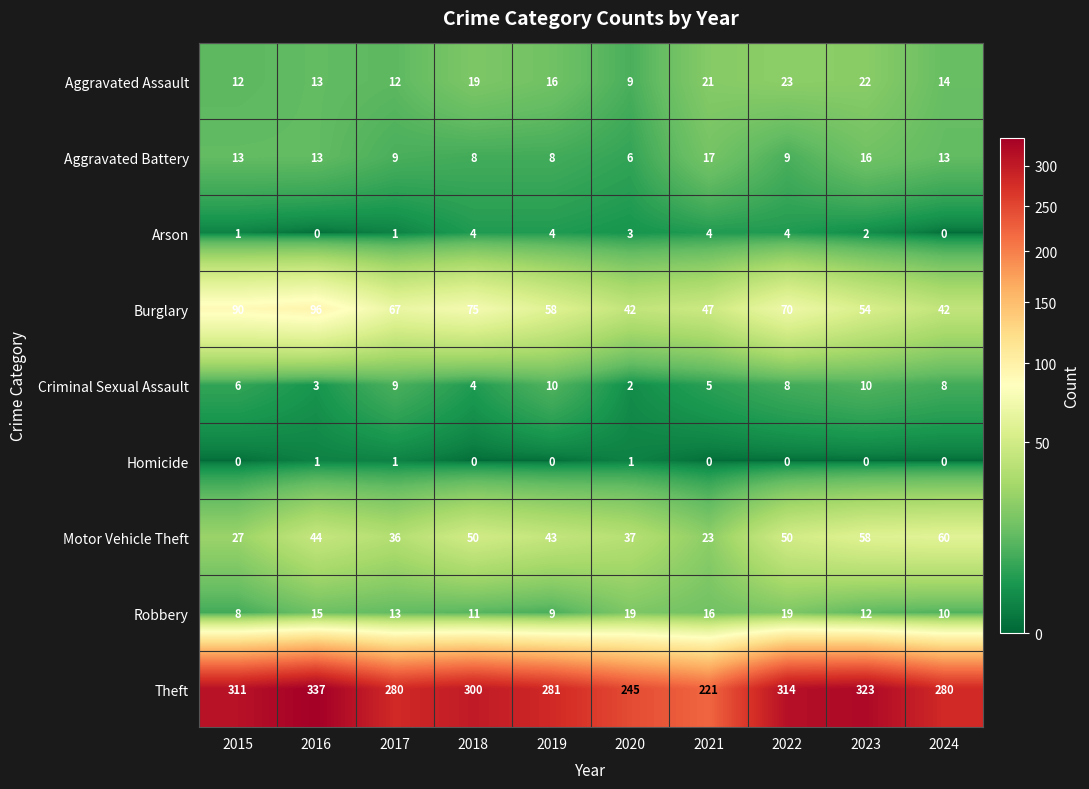

What is the average value of the Burglary series?

64